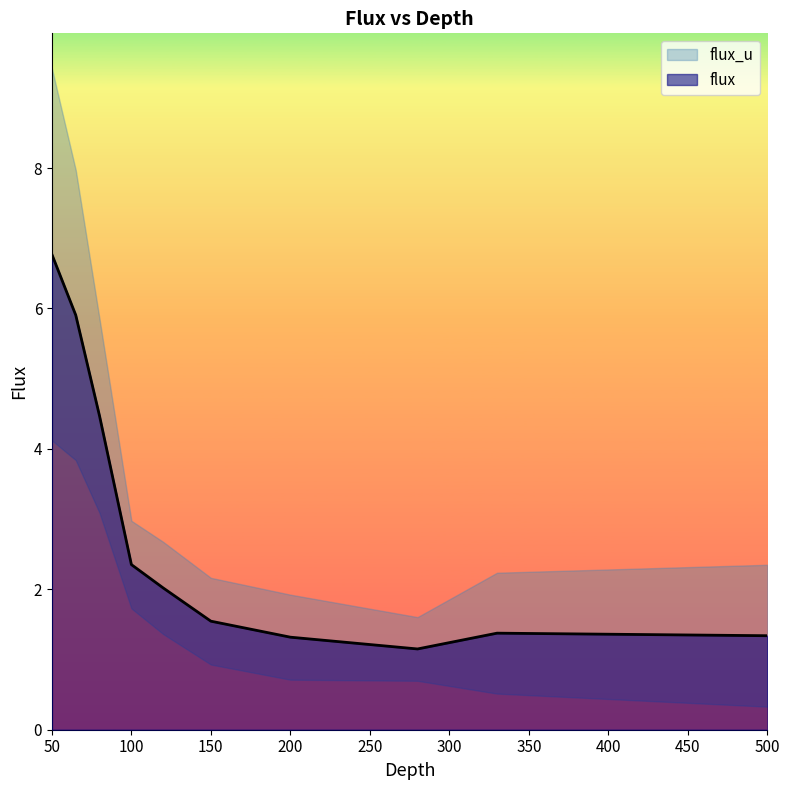

How many lines are shown in the chart?

1